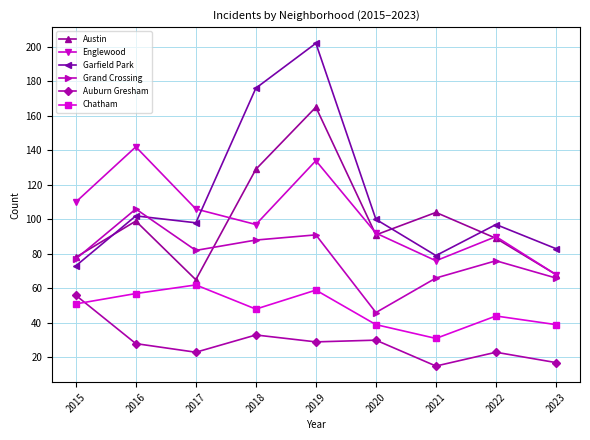

Is it true that Chatham equals 15 at 2019?

False